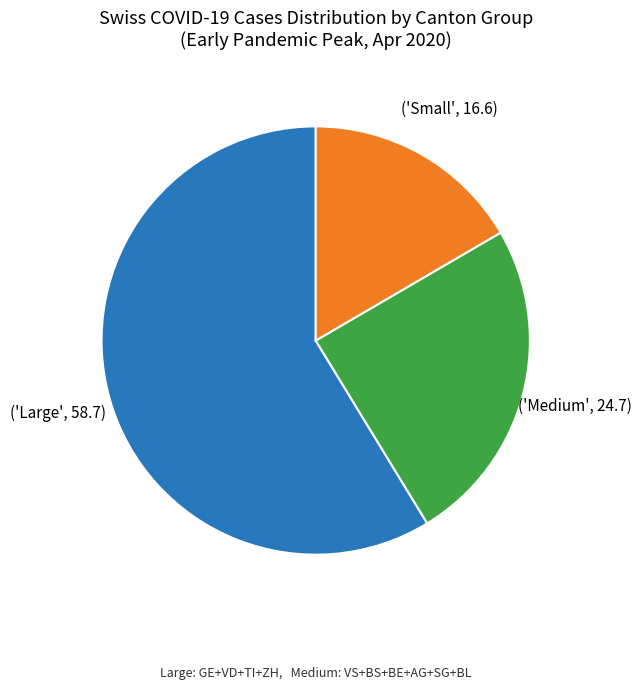

Is there a majority slice in this chart?

Yes